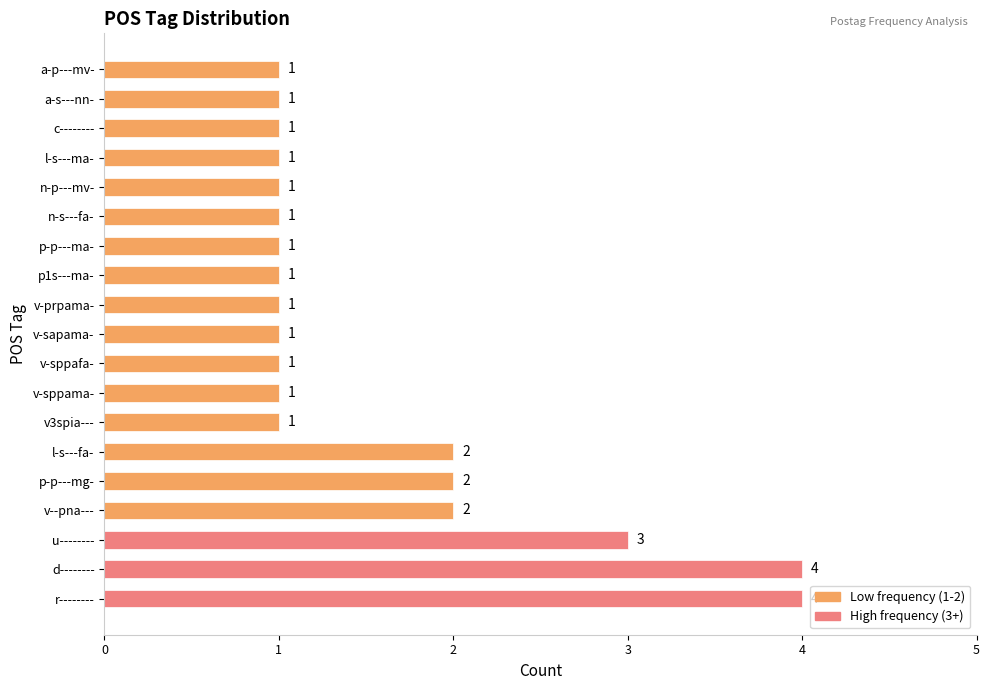

How many data points does each series have?

19